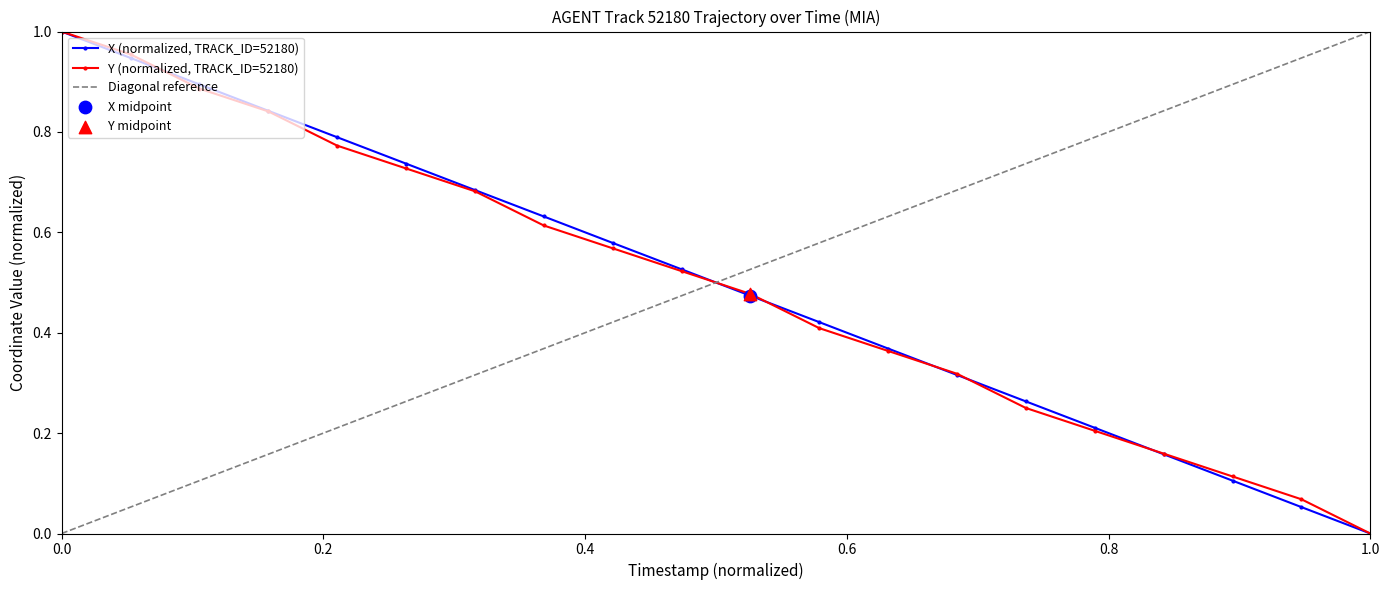

Which series has the largest total across all categories?

X